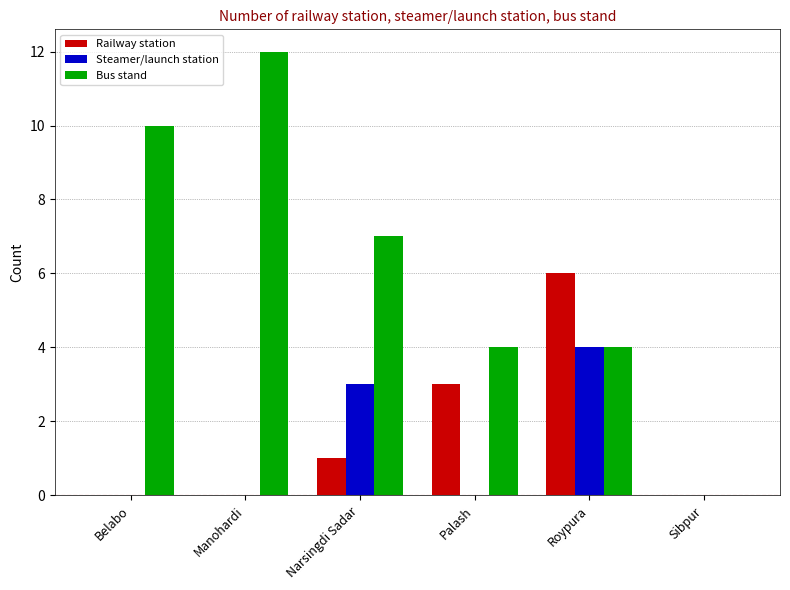

Where is Steamer/launch station nearest to the value 2?

Narsingdi Sadar